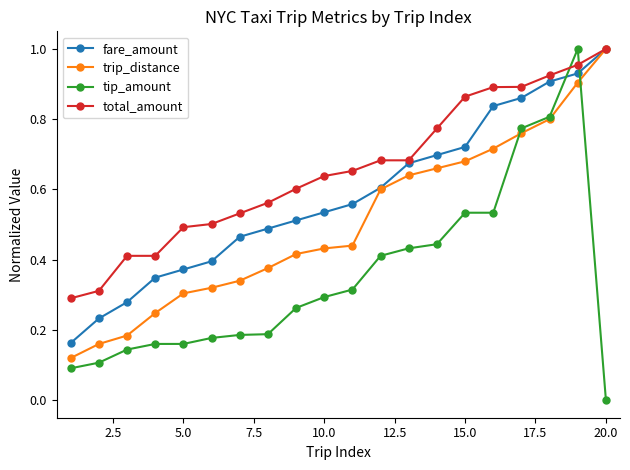

Rank the series by their average value, from lowest to highest.

tip_amount, trip_distance, fare_amount, total_amount